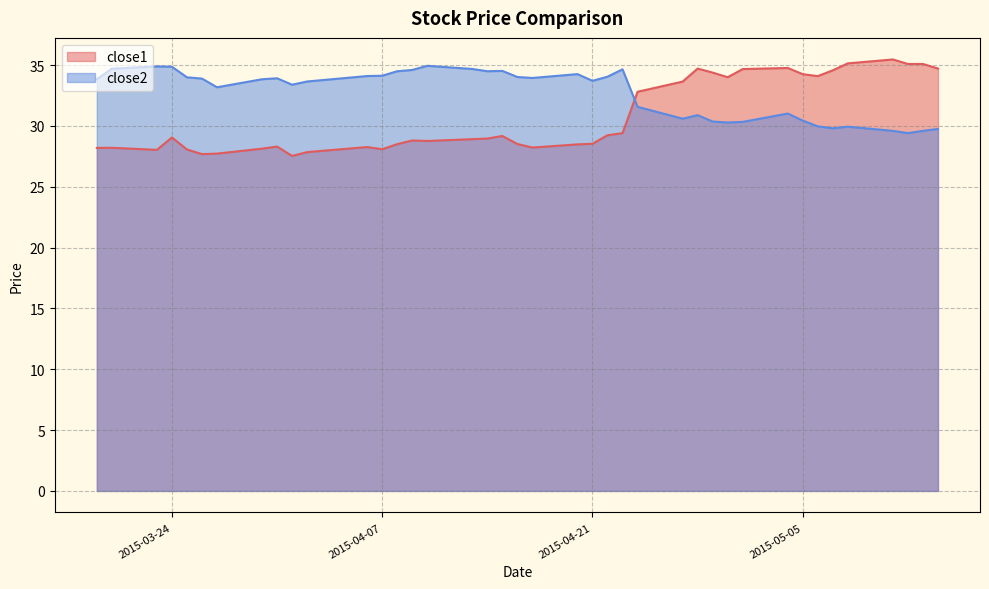

Rank the categories by close2 value from lowest to highest.

2015-05-12, 2015-05-11, 2015-05-13, 2015-05-14, 2015-05-07, 2015-05-08, 2015-05-06, 2015-04-30, 2015-05-01, 2015-04-29, 2015-05-05, 2015-04-27, 2015-04-28, 2015-05-04, 2015-04-24, 2015-03-27, 2015-04-01, 2015-04-02, 2015-04-21, 2015-03-19, 2015-03-30, 2015-03-26, 2015-03-31, 2015-04-17, 2015-03-25, 2015-04-16, 2015-04-22, 2015-04-06, 2015-04-07, 2015-04-20, 2015-04-08, 2015-04-14, 2015-04-15, 2015-04-09, 2015-04-23, 2015-04-13, 2015-03-20, 2015-03-24, 2015-03-23, 2015-04-10